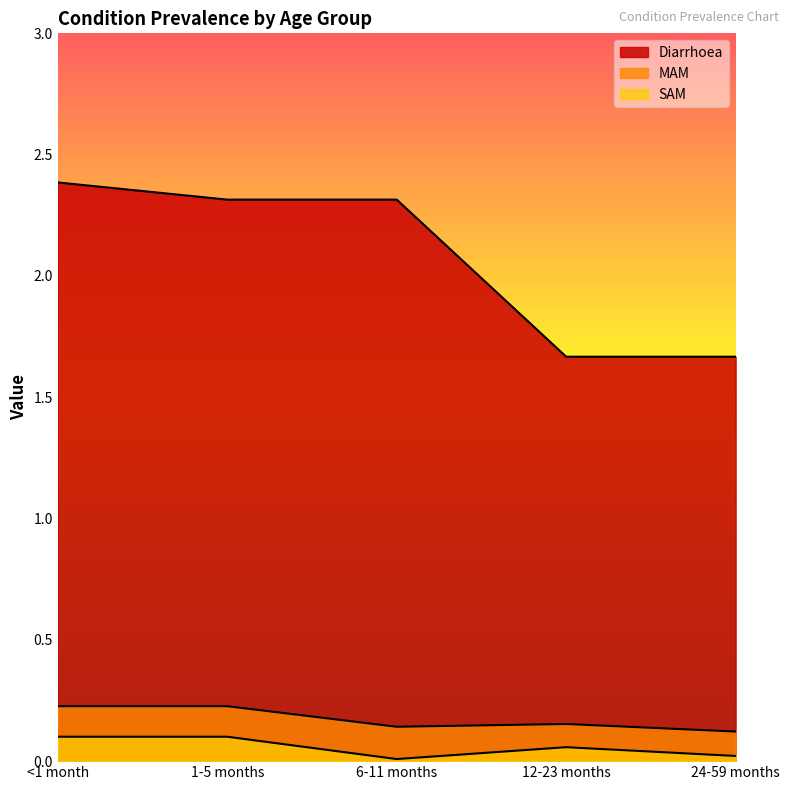

Reading left to right, extract all data points from this chart.

Diarrhoea: <1 month=2.4	1-5 months=2.3	6-11 months=2.3	12-23 months=1.7	24-59 months=1.7
MAM: <1 month=0.2	1-5 months=0.2	6-11 months=0.1	12-23 months=0.2	24-59 months=0.1
SAM: <1 month=0.1	1-5 months=0.1	6-11 months=0.0	12-23 months=0.1	24-59 months=0.0